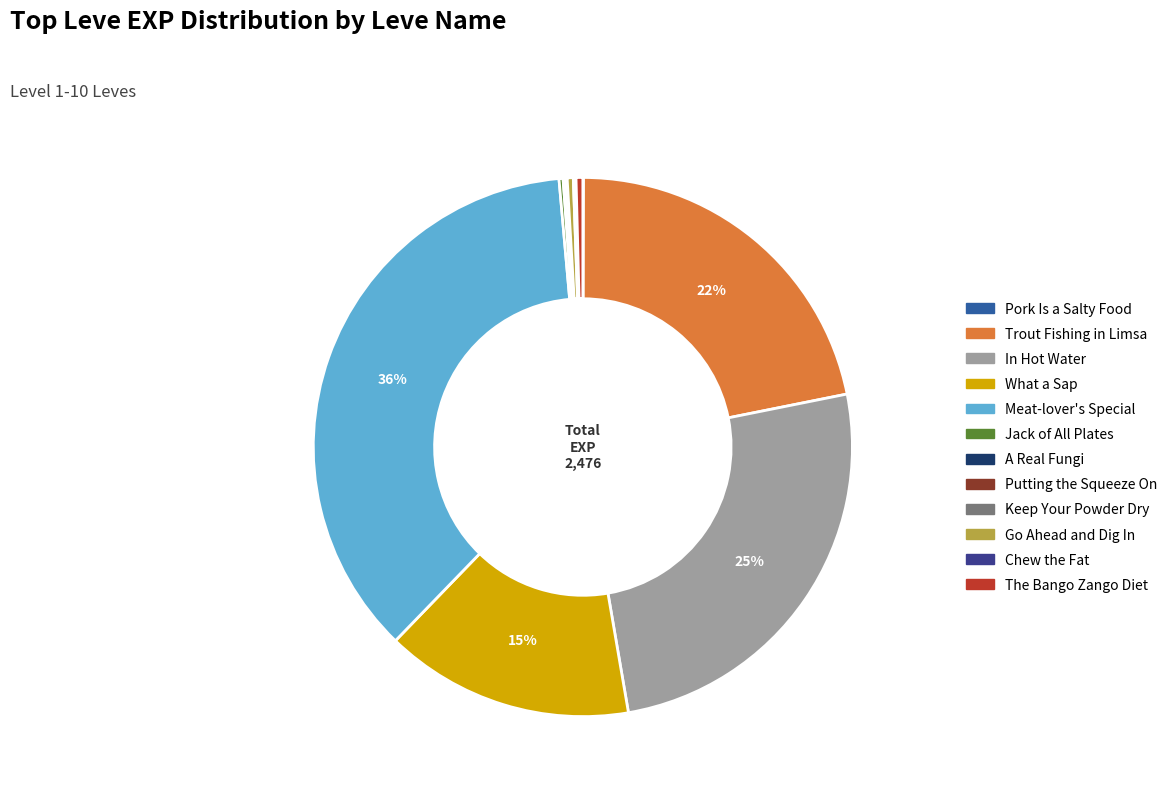

Between Go Ahead and Dig In and In Hot Water, which is larger?

In Hot Water